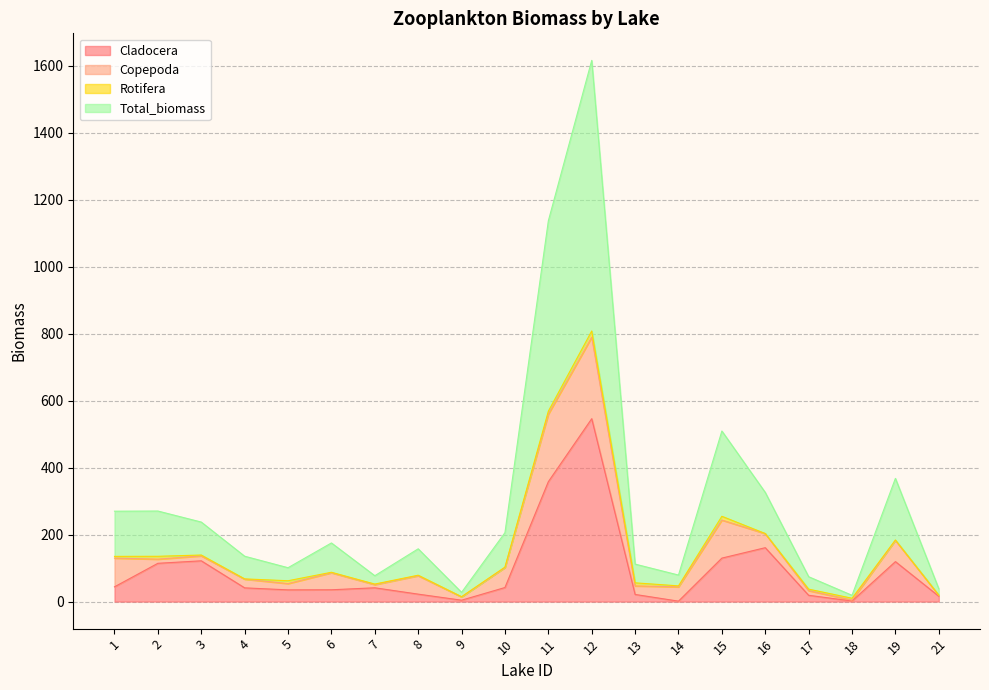

At which category is the sum across all series the highest?

12